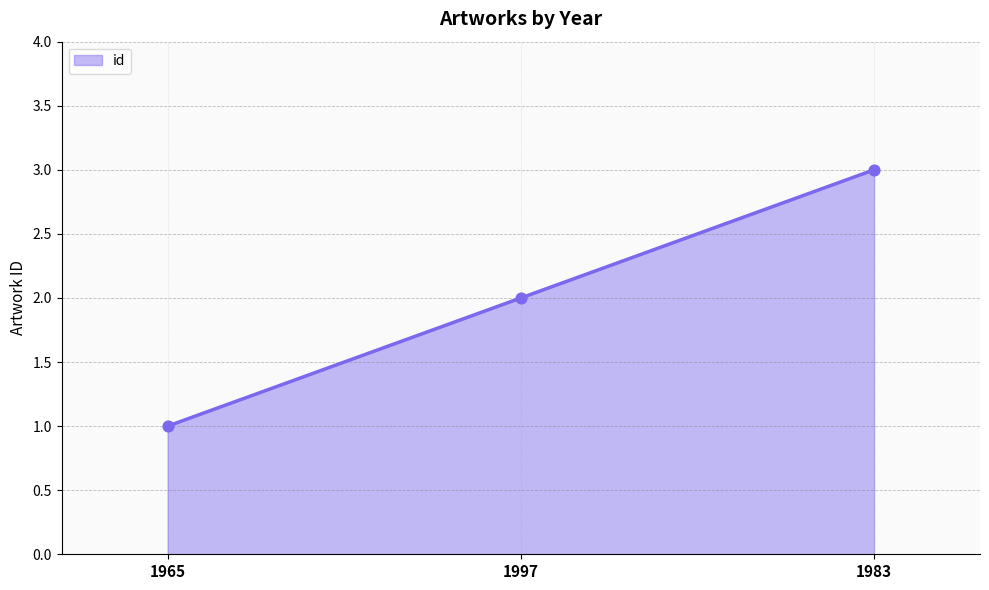

What is the change in value from 1997 to 1983?

+1